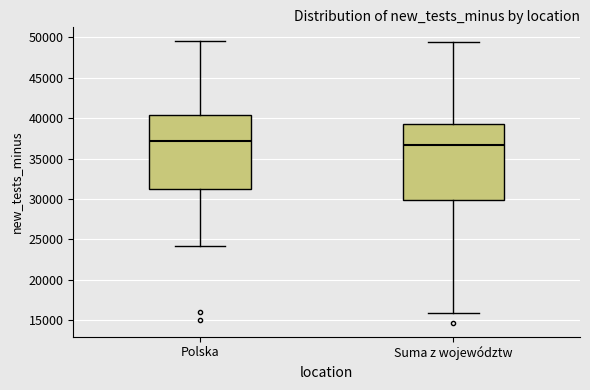

Which box's median line is the lowest?

Suma z województw